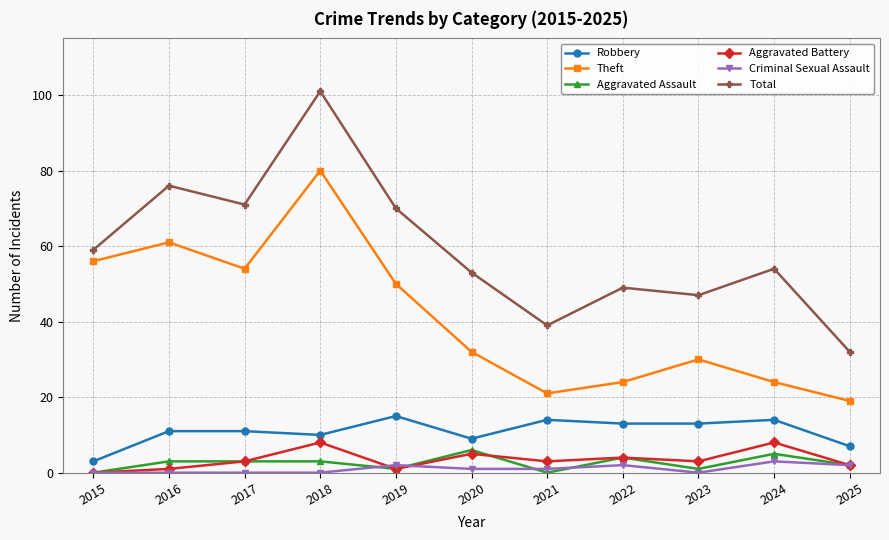

What is the maximum value shown in the chart?

101